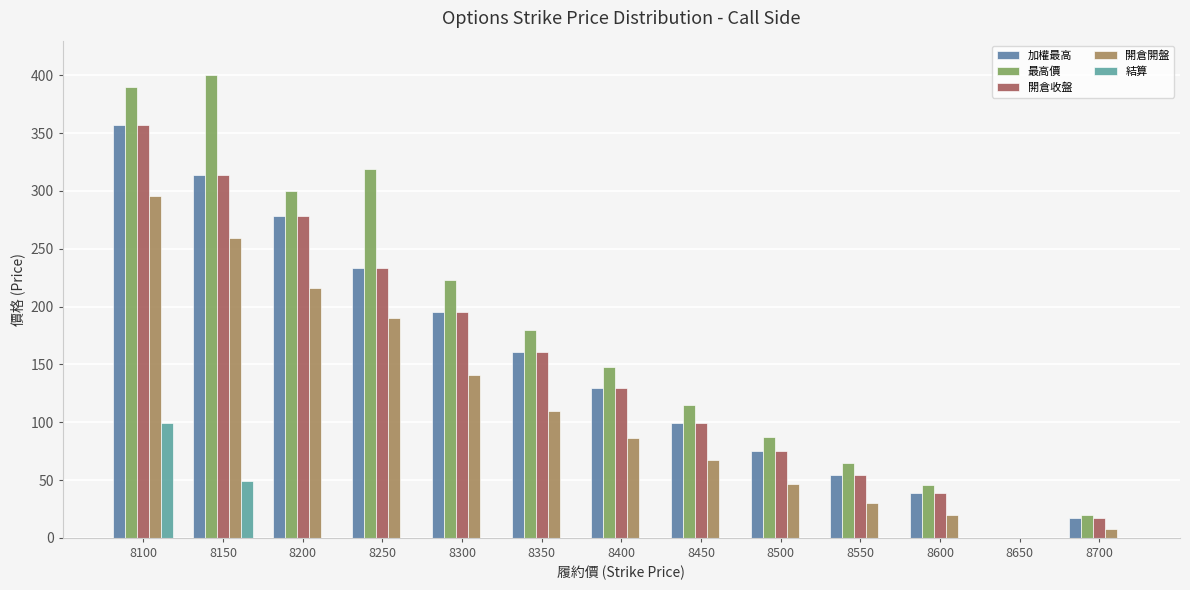

What is the difference between the maximum and minimum values in the 加權最高 series?

357.0